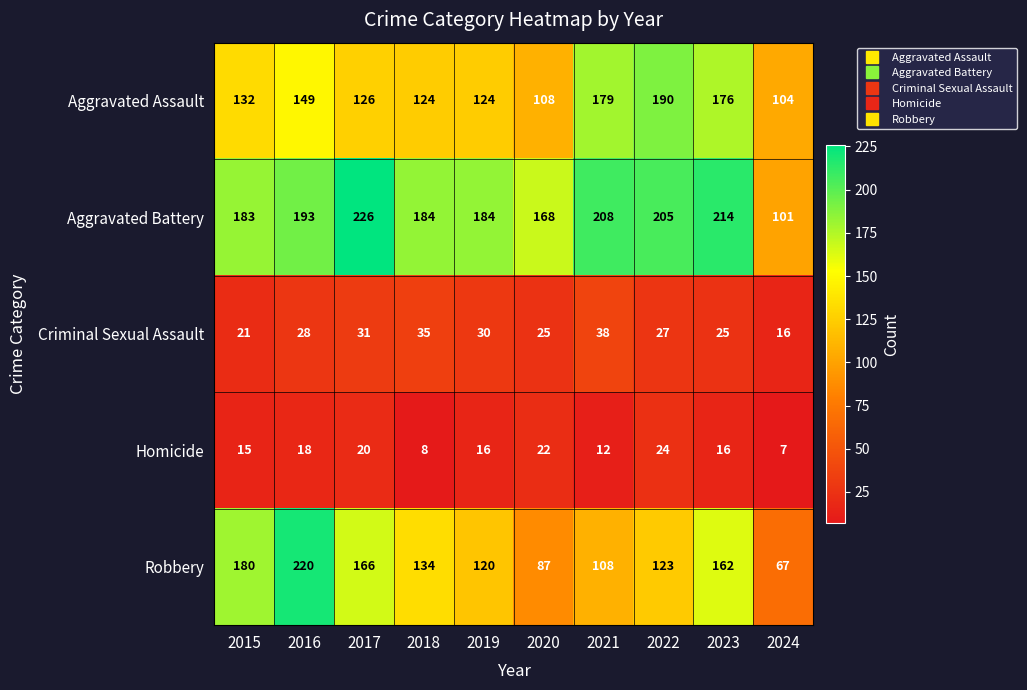

What is the average value of the Homicide series?

16